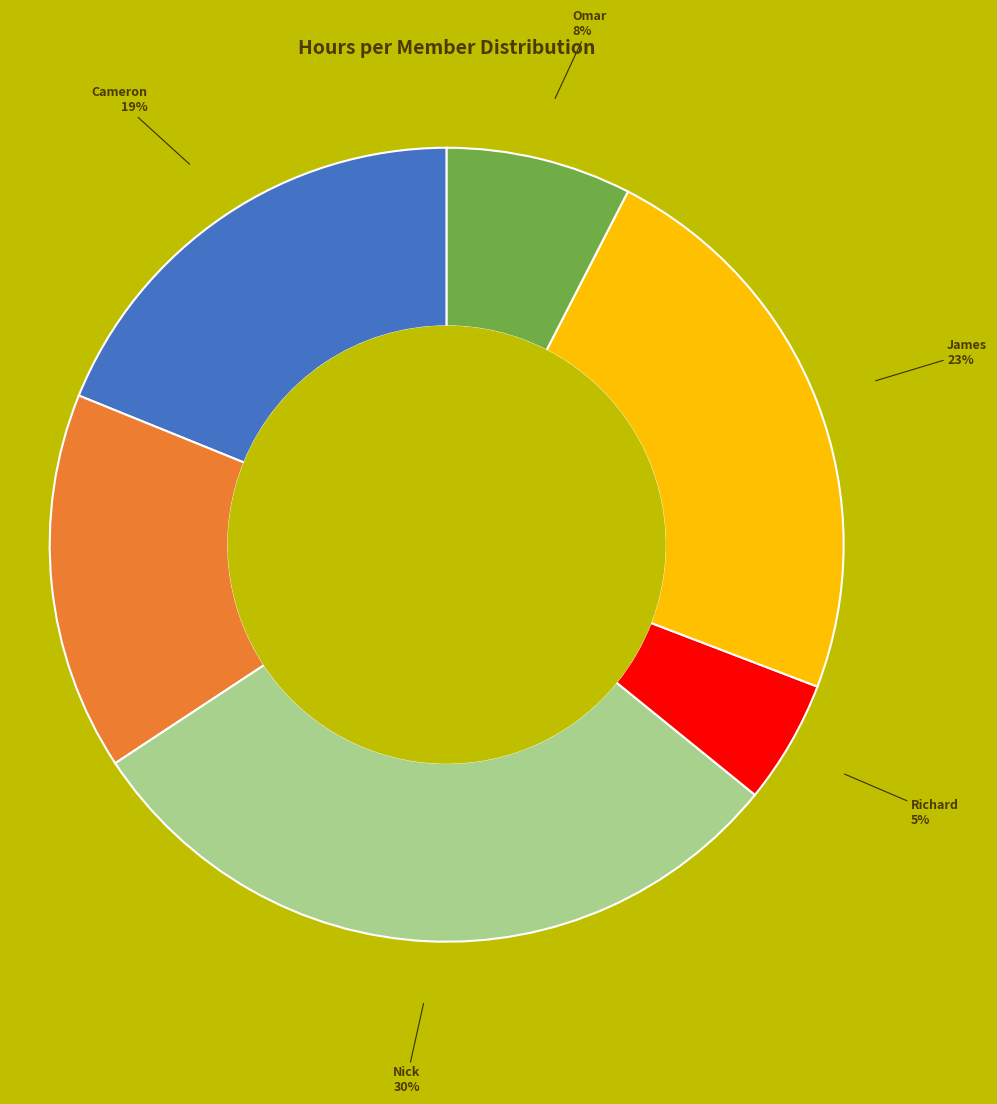

How many slices are in this pie chart?

6